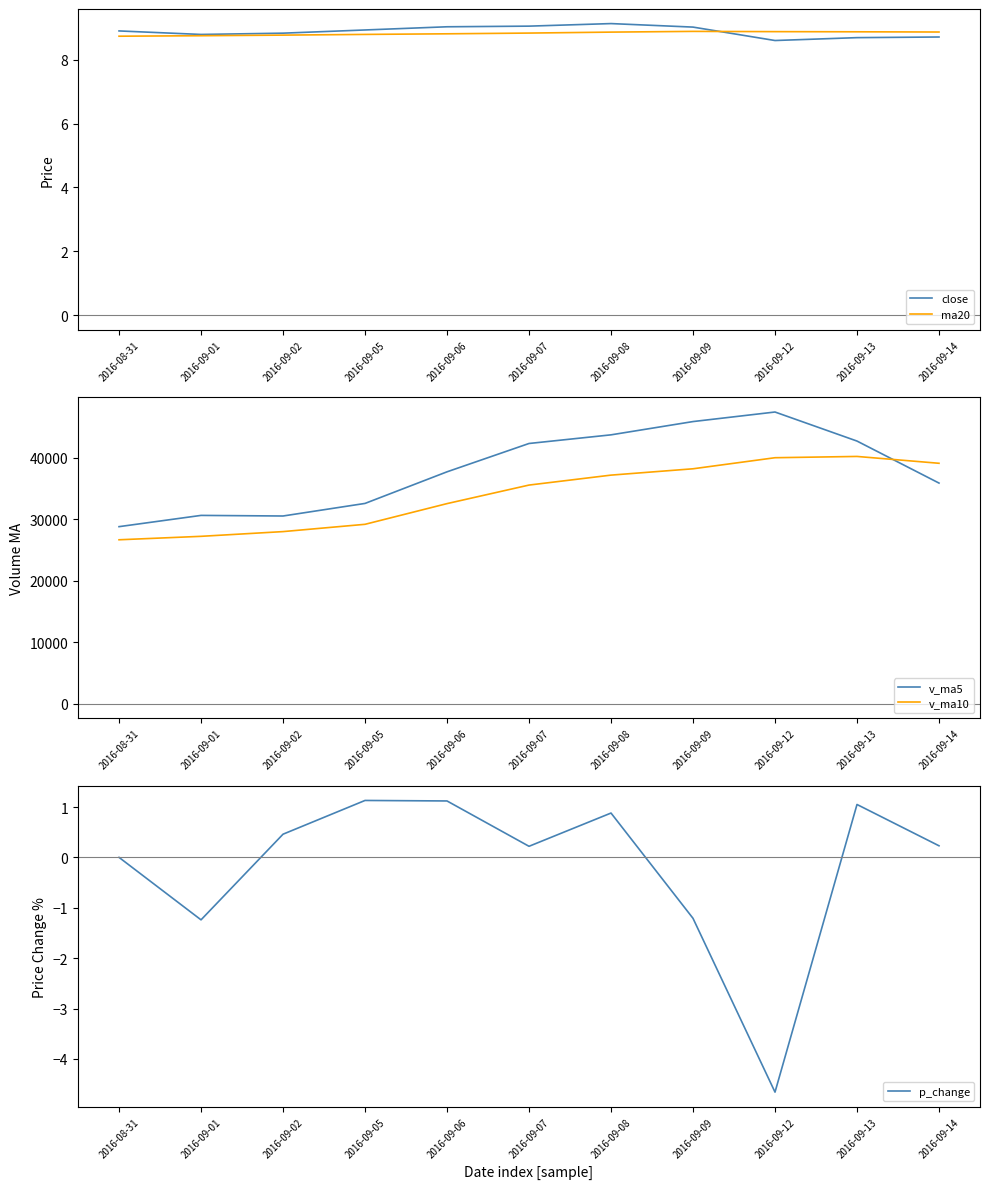

What is the label of the 10th point from the left?

2016-09-13